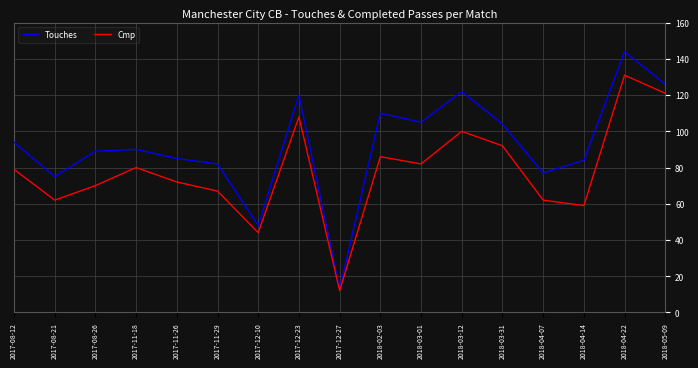

Which series has the widest spread of values?

Touches